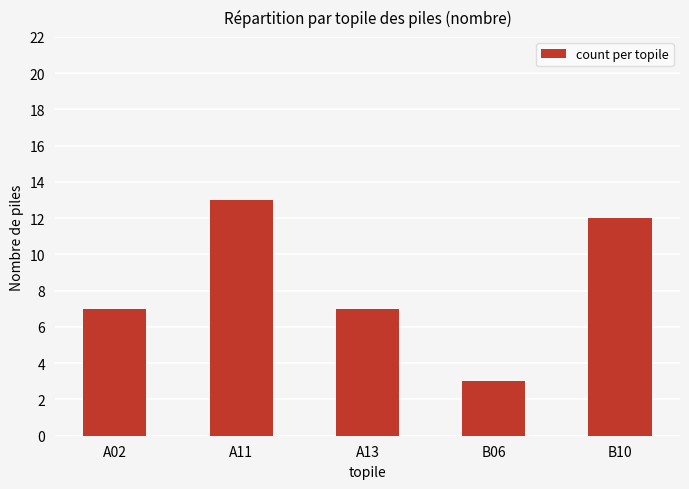

Which category has the lowest value across all series?

B06